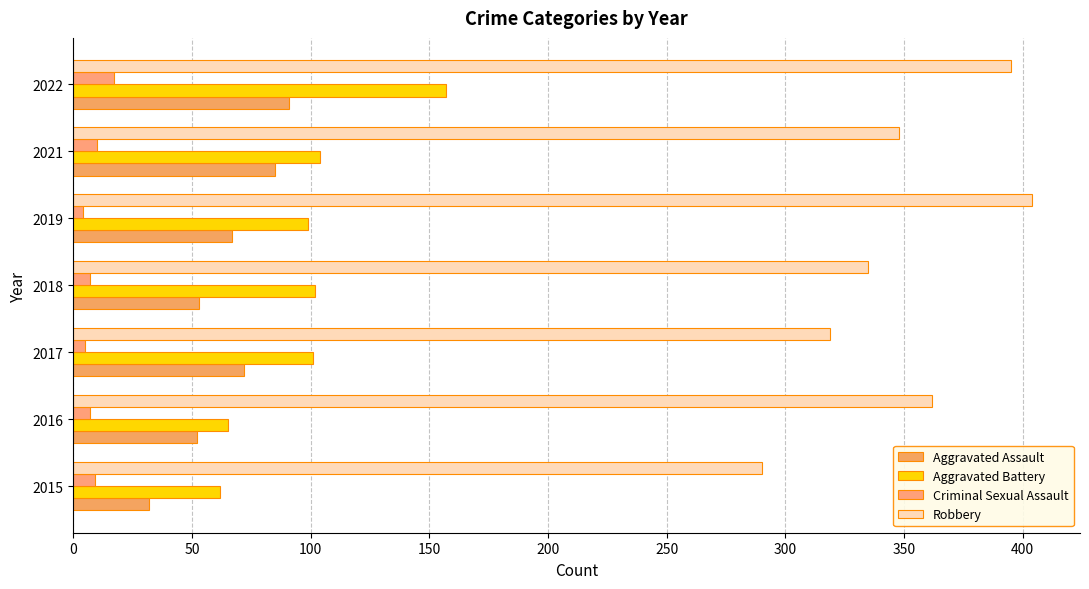

How many categories are shown in the chart?

7